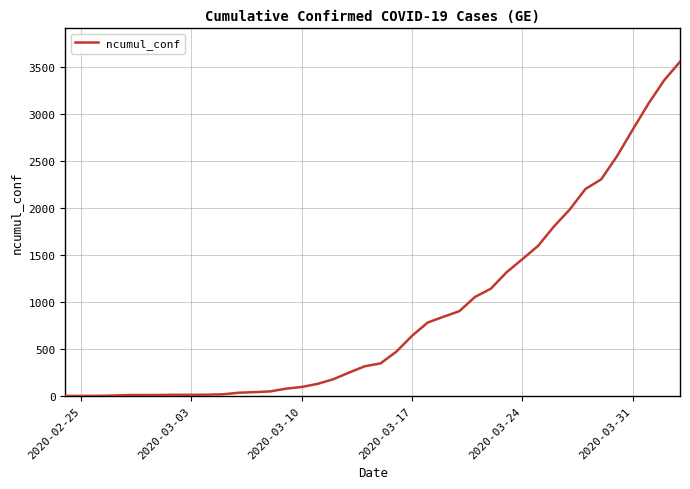

What is the greatest value displayed?

3553